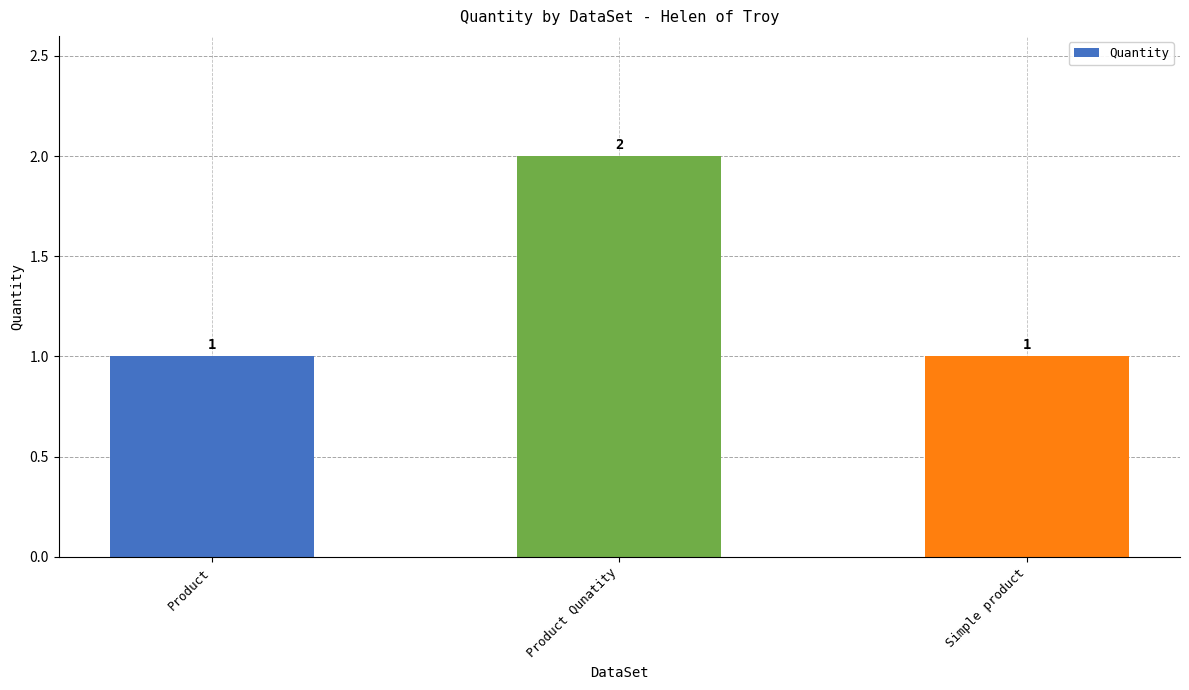

What is the smallest value displayed?

1